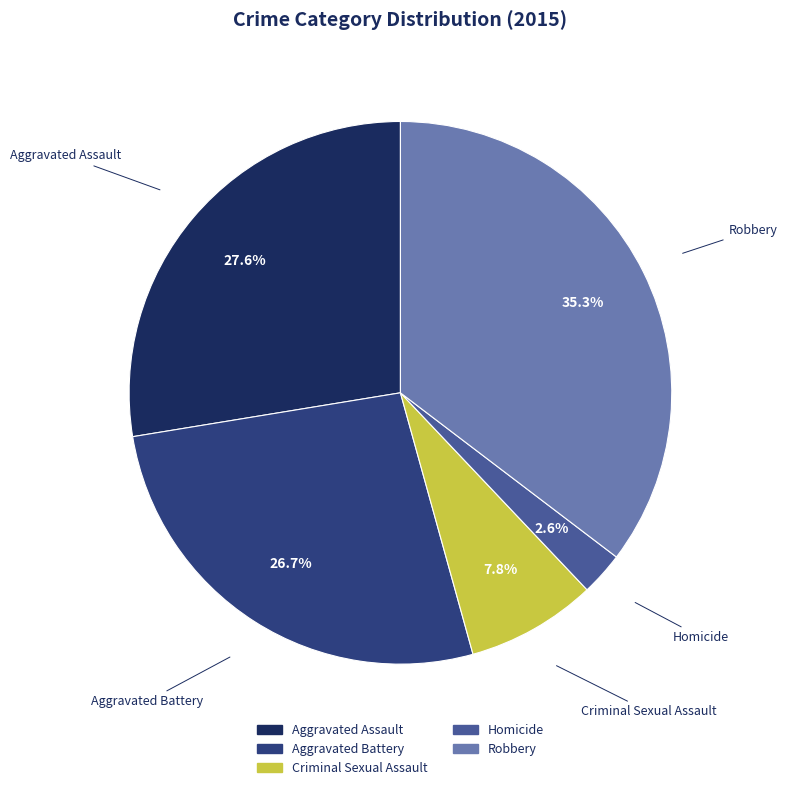

Which has a higher value, Aggravated Battery or Aggravated Assault?

Aggravated Assault